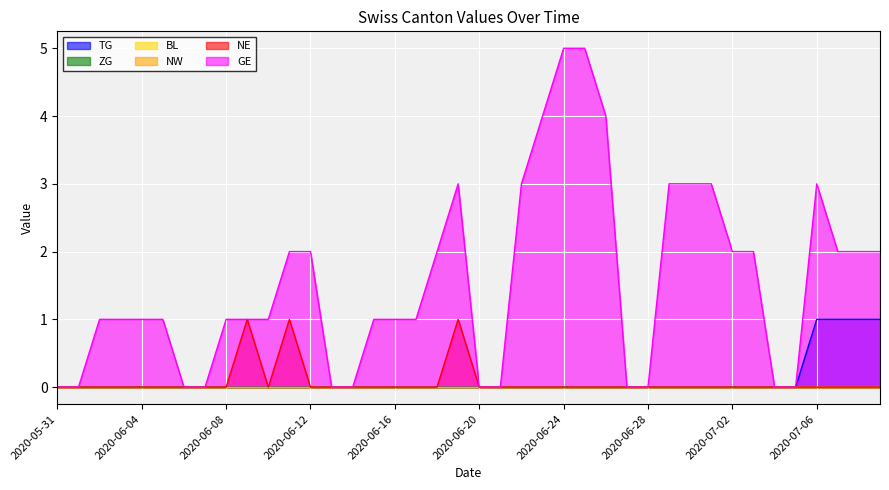

At 2020-06-03, list the series in order from smallest to largest.

TG, NE, GE